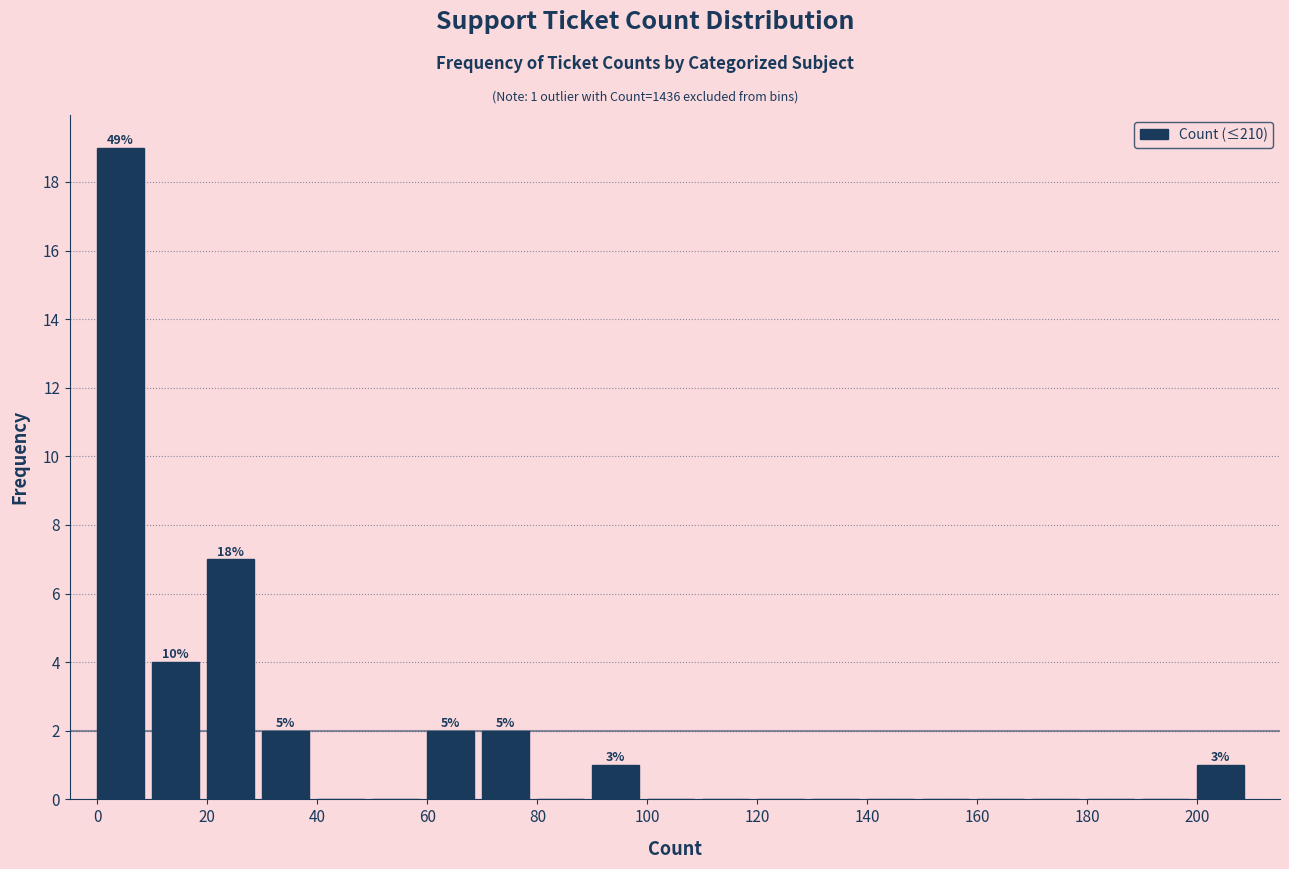

Over which range of the x-axis is the bar tallest?

0 to 10